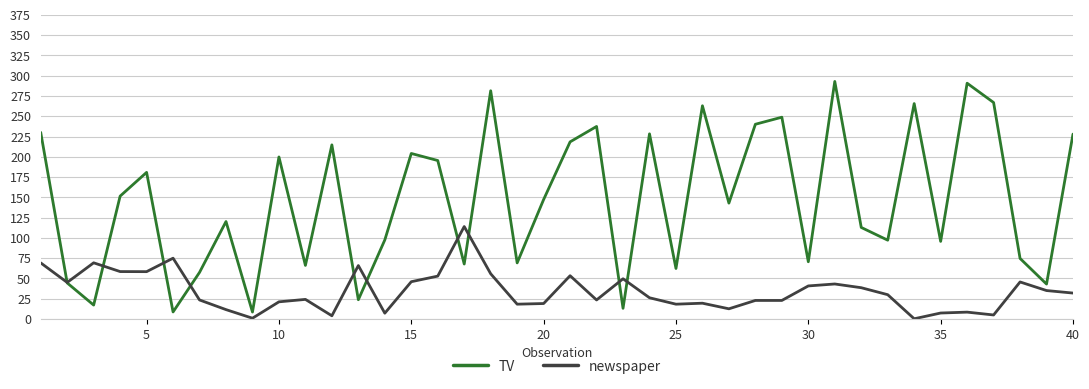

What is the minimum value for TV?

8.6